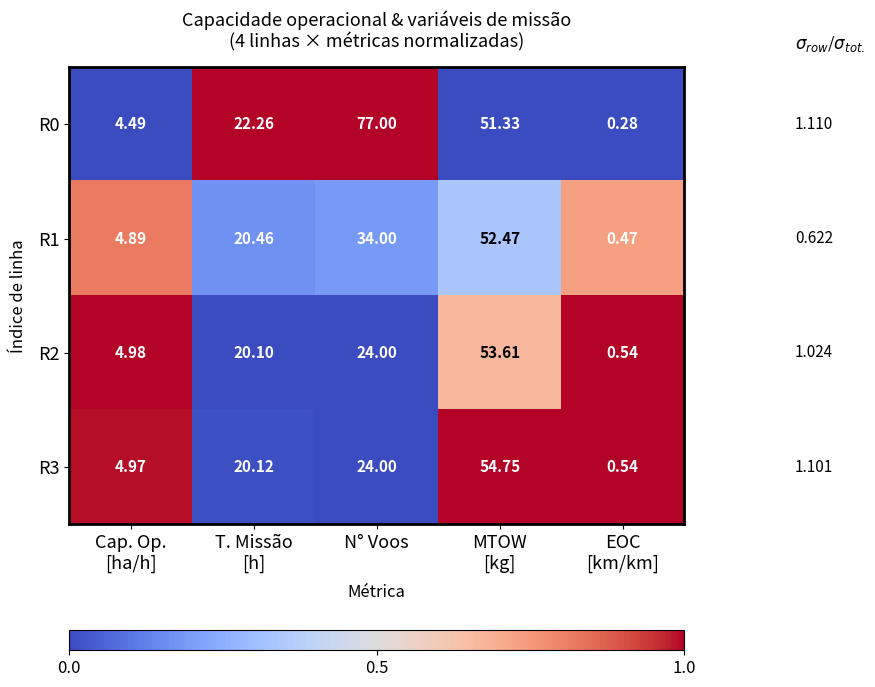

At which category is the sum across all series the highest?

MTOW
[kg]